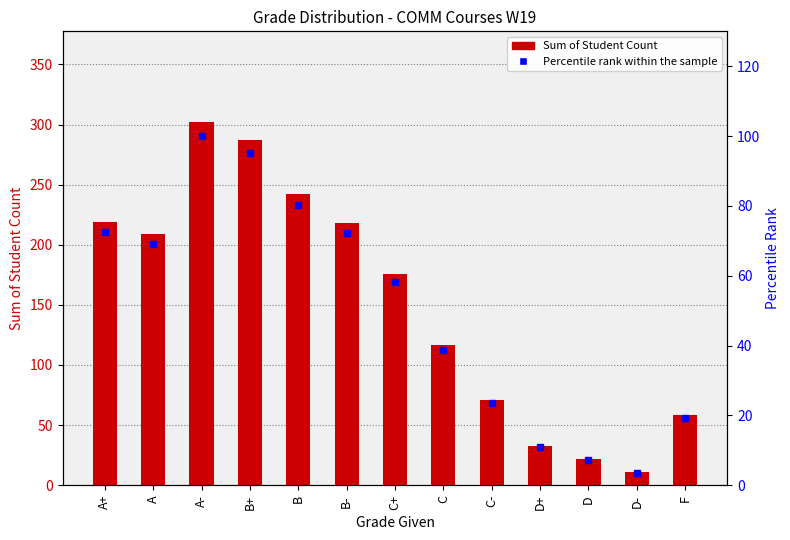

What is the lowest value of the Sum of Student Count series?

11.0